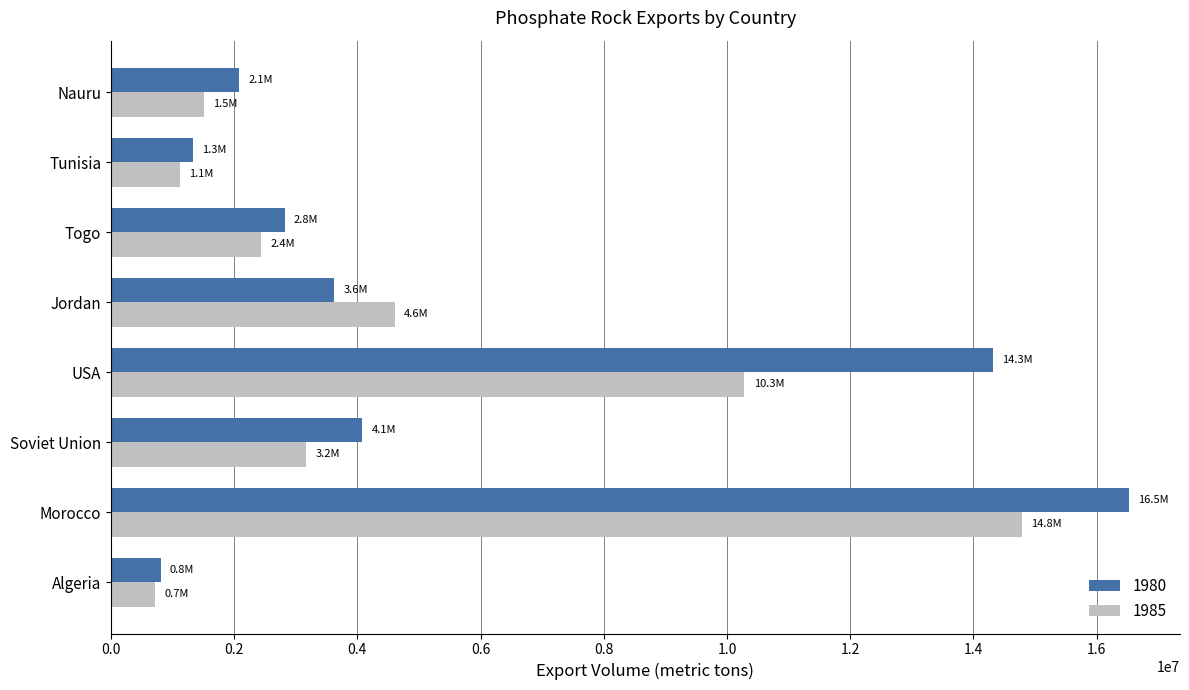

Rank the categories by 1980 value from highest to lowest.

Morocco, USA, Soviet Union, Jordan, Togo, Nauru, Tunisia, Algeria